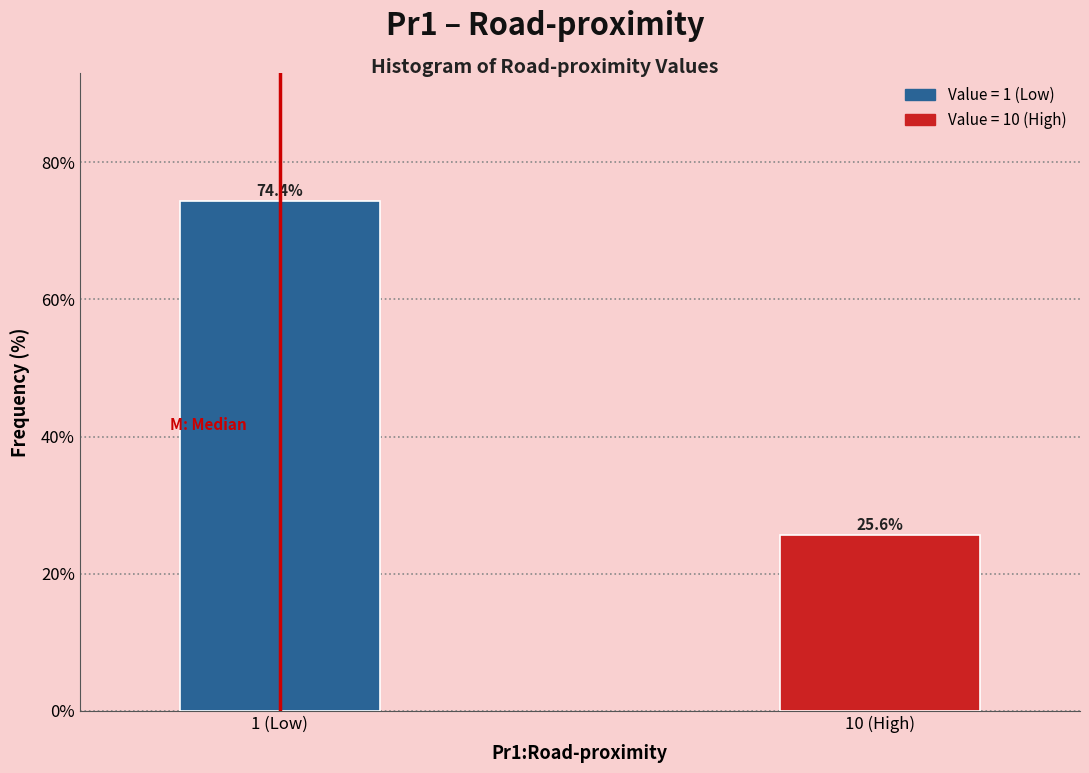

Reading left to right, extract all data points from this chart.

74.4	25.6